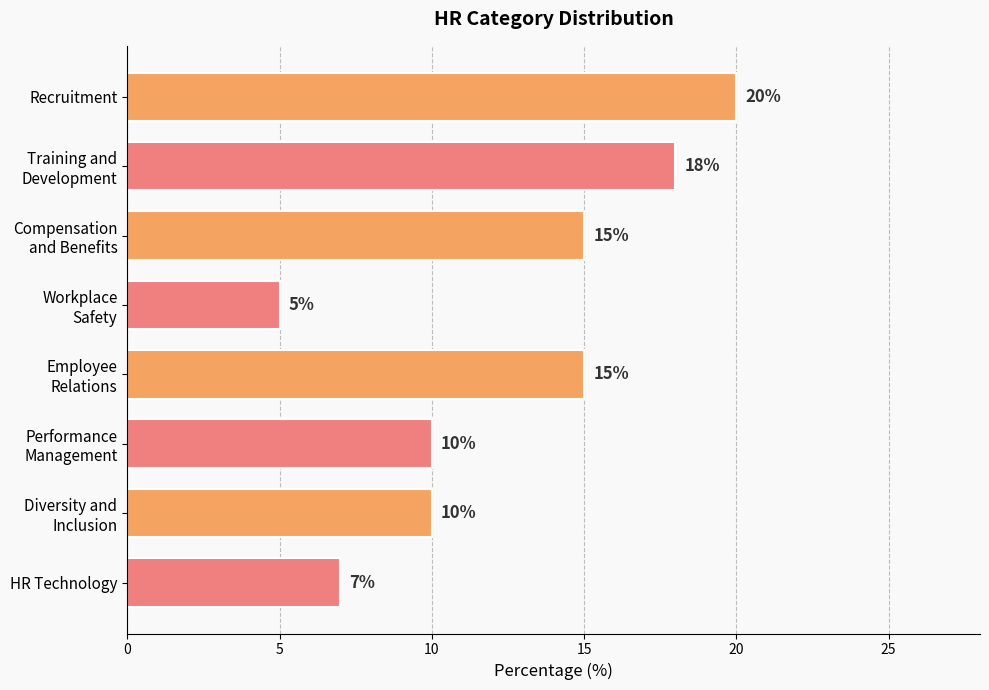

True or false: the data shows 7 at HR Technology.

True